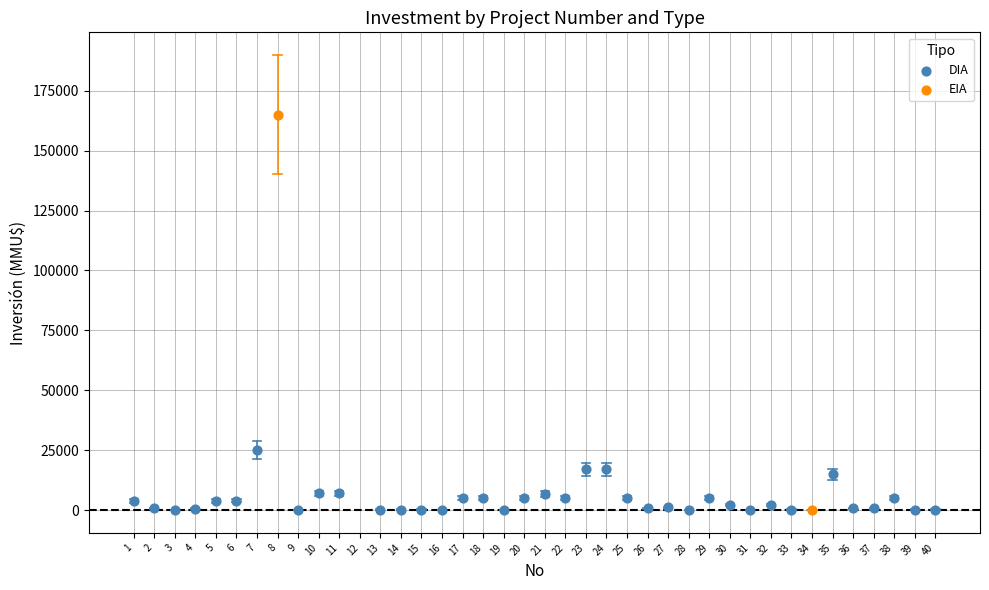

What are all the series names shown in the legend?

DIA, EIA